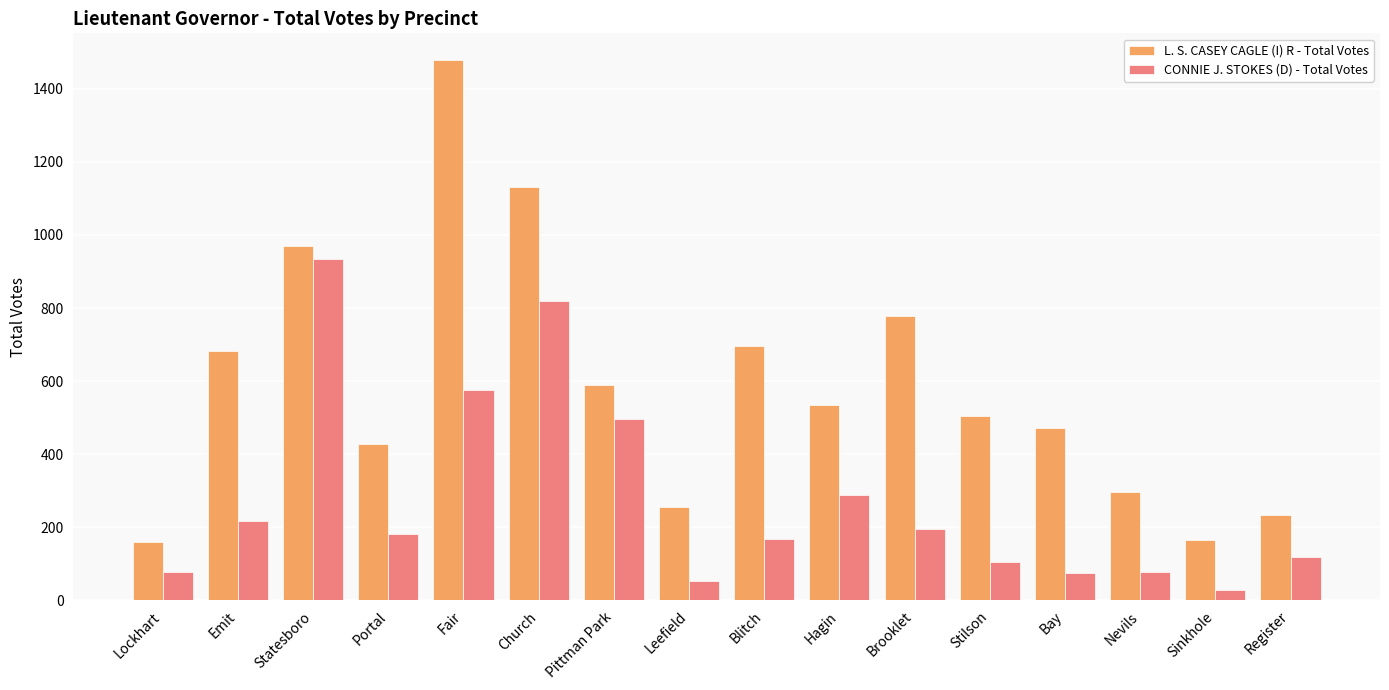

The L. S. CASEY CAGLE (I) R - Total Votes series shows 1747 at Church. True or false?

False